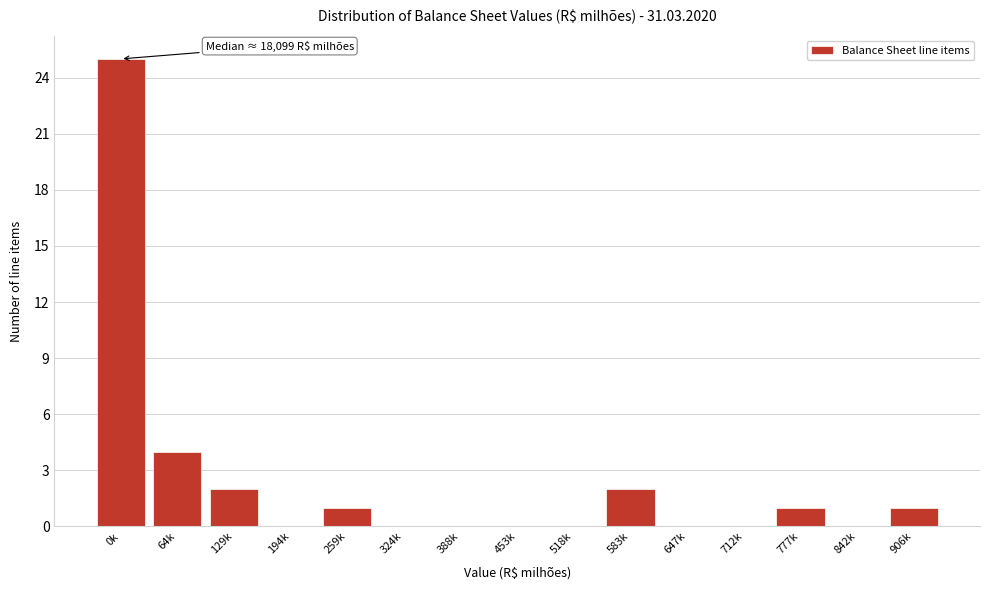

Reading left to right, what are all the values shown in this chart?

0k=25	64k=4	129k=2	194k=0	259k=1	324k=0	388k=0	453k=0	518k=0	583k=2	647k=0	712k=0	777k=1	842k=0	906k=1